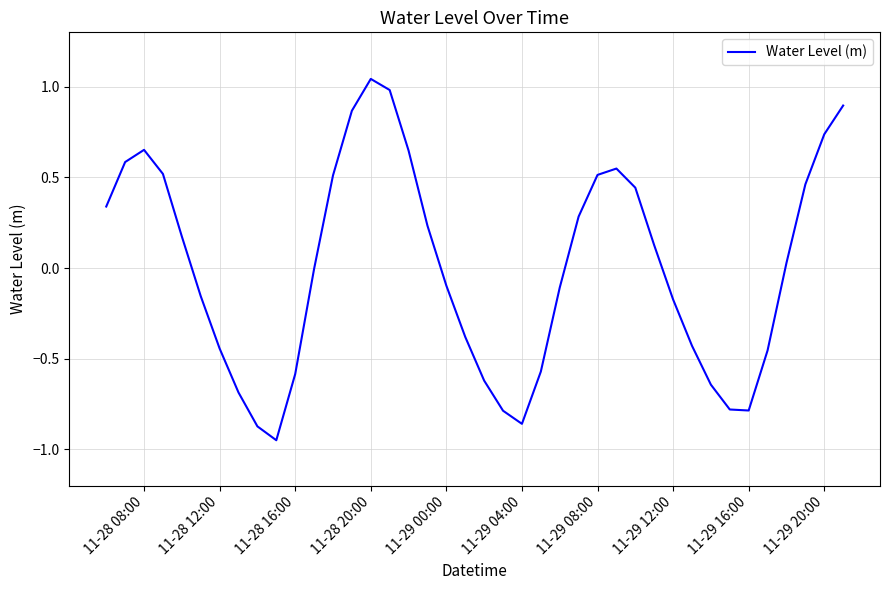

What is the sum of all values?

0.2